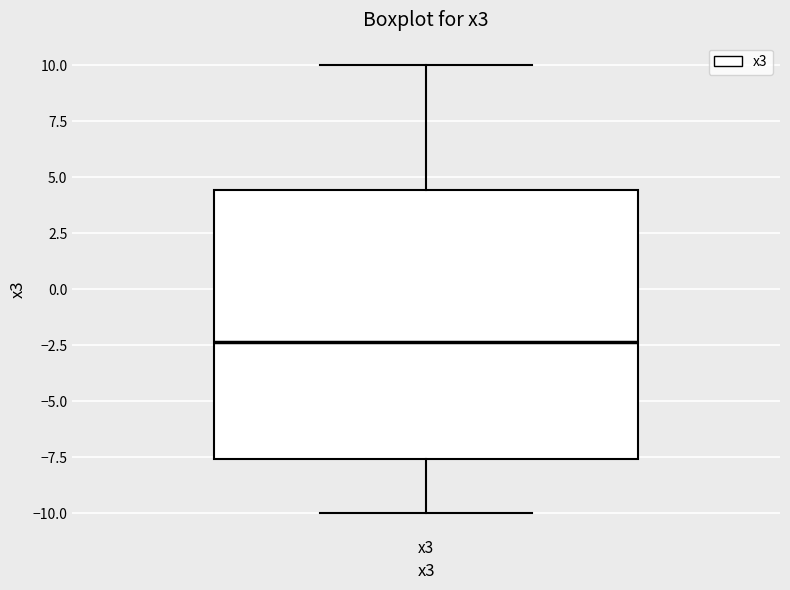

Transcribe this box plot: give where the median line is, the range the box spans, and where the two whiskers end, as read against the y-axis. The values are not printed on the chart, so give them approximately, as read against the axis.

median -2.5, box -7.5 to 4.5, whiskers -10.0 to 10.0